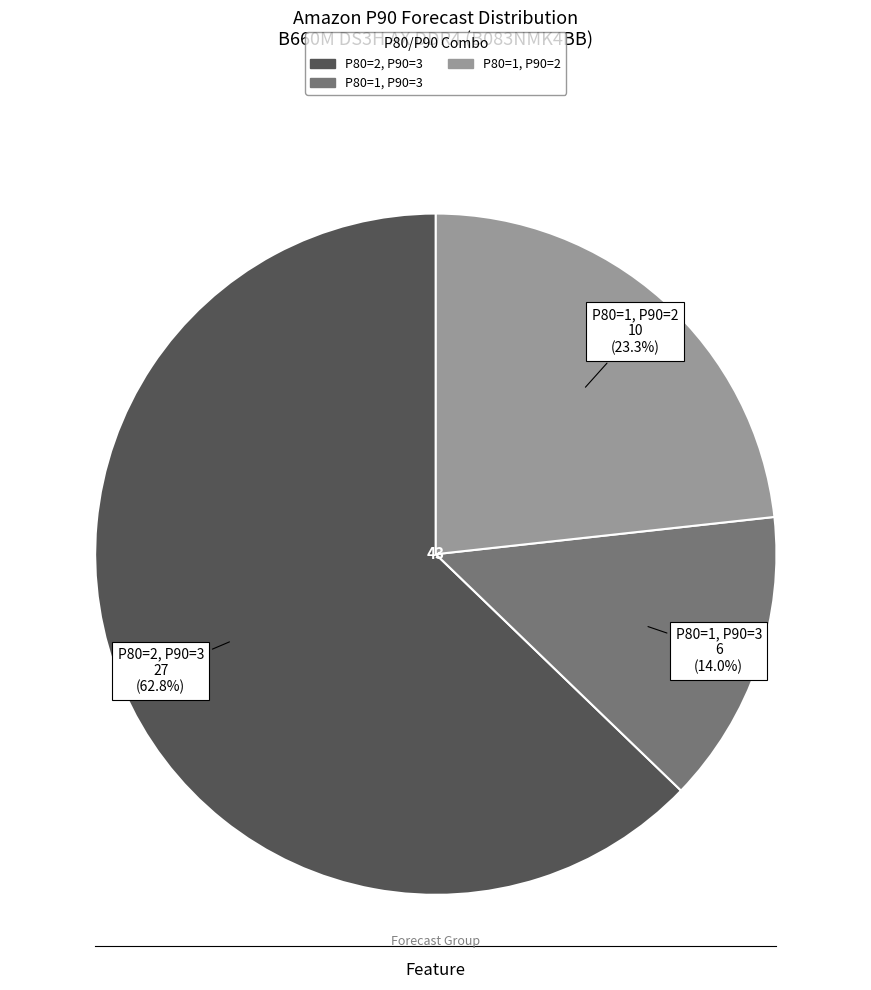

Does any single category account for the majority?

Yes